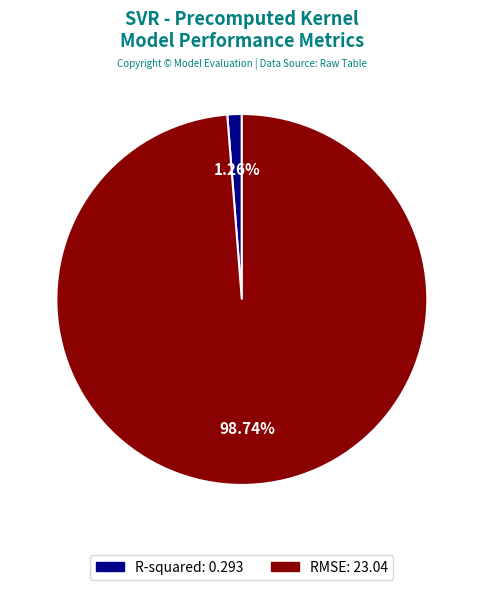

Between RMSE and R-squared, which is larger?

RMSE